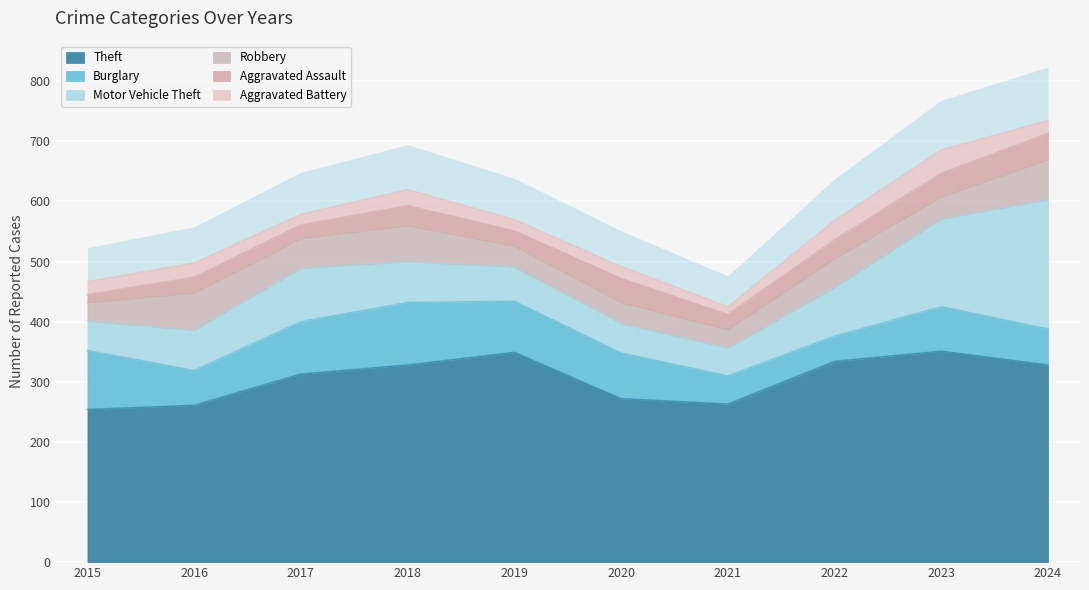

Which category has the highest value across all series?

2023